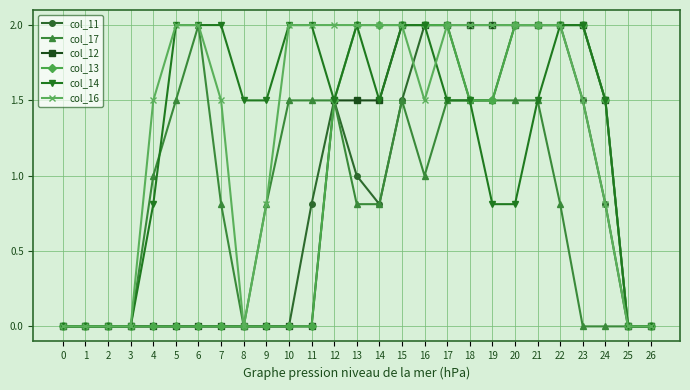

What is the maximum value shown in the chart?

2.0